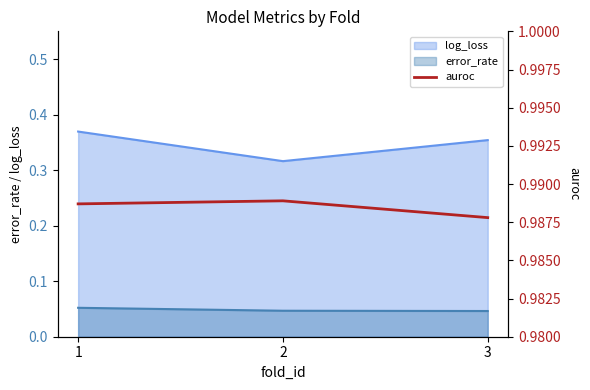

At which label is the value closest to 0?

3